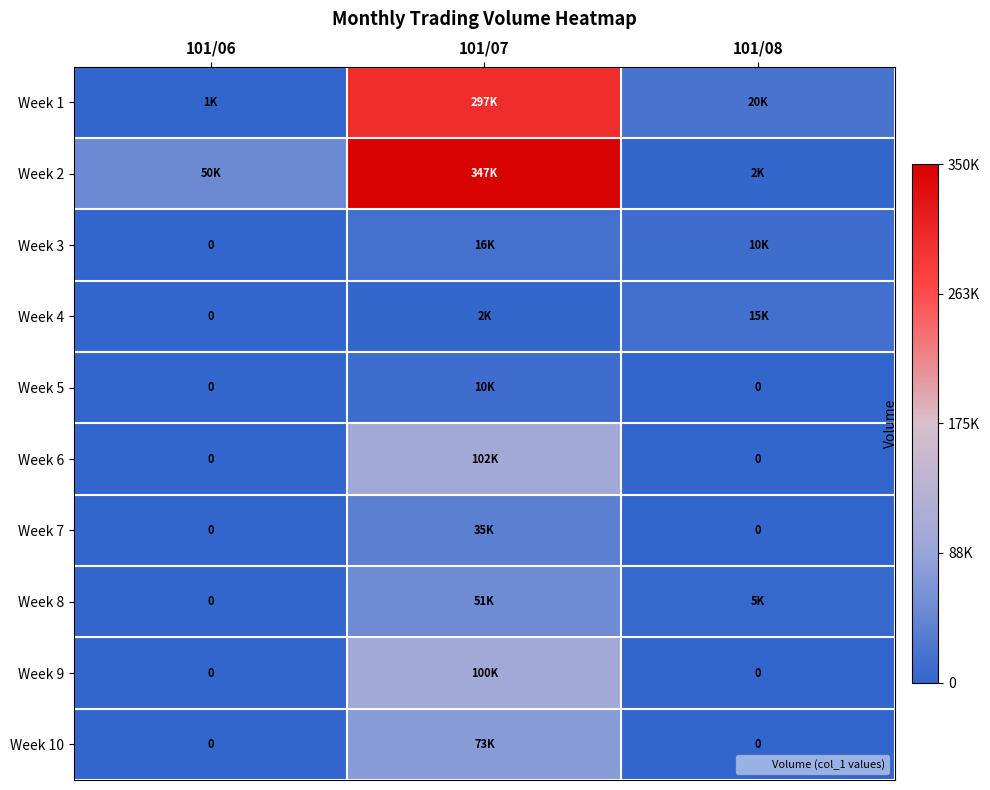

What is the total value across all series at 101/08?

52000